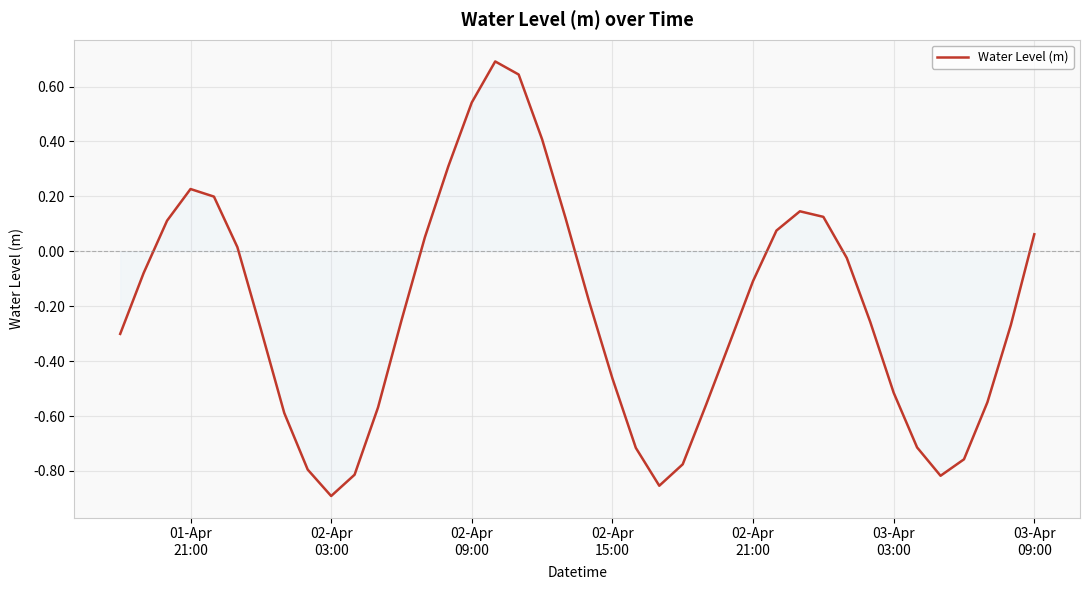

What is the difference between the maximum and minimum values?

1.6